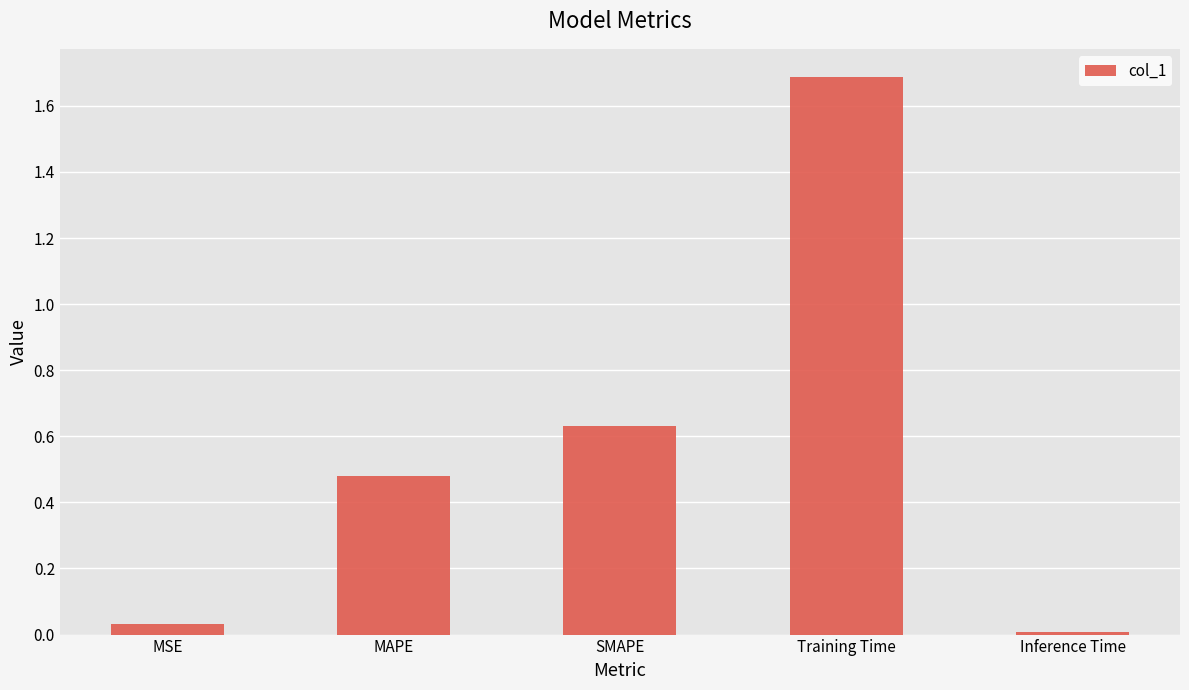

Rank the categories by value from highest to lowest.

Training Time, SMAPE, MAPE, MSE, Inference Time